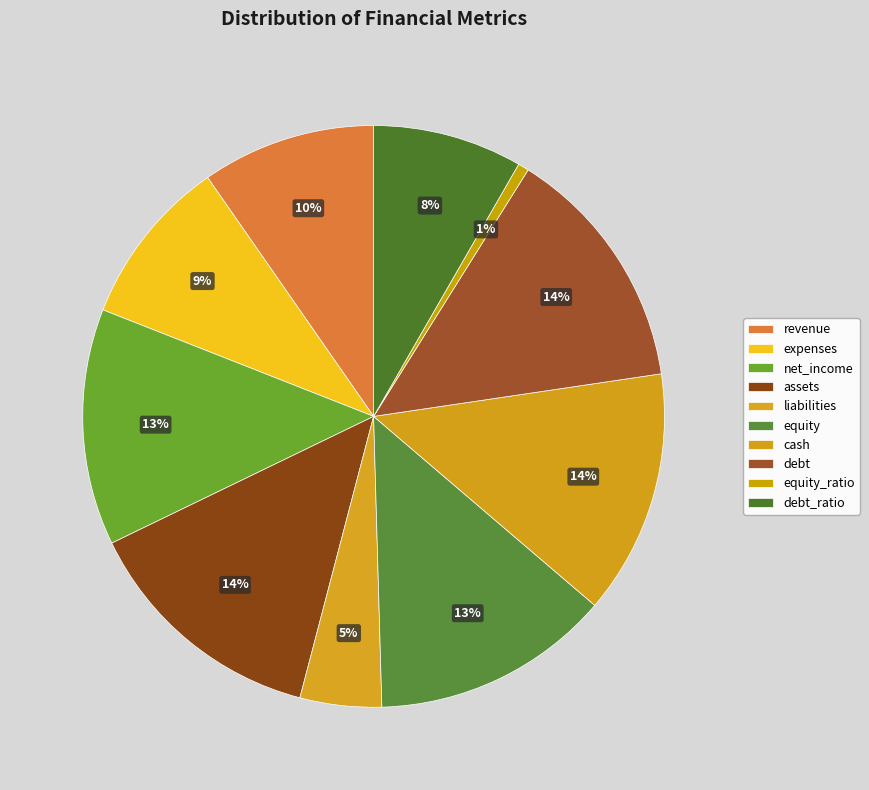

To the nearest percent, what is the combined percentage of net_income and cash?

27%